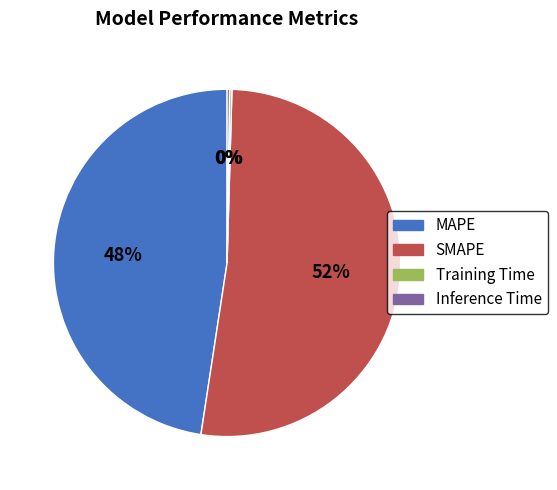

To the nearest percent, what percentage of the pie is MAPE?

48%